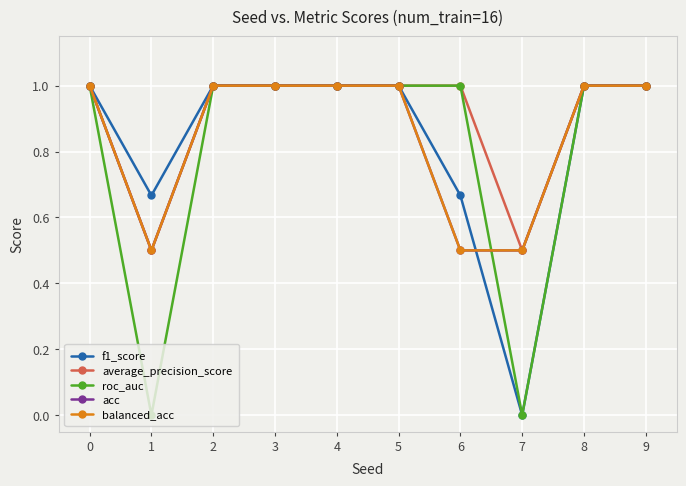

What is the maximum value for acc?

1.0